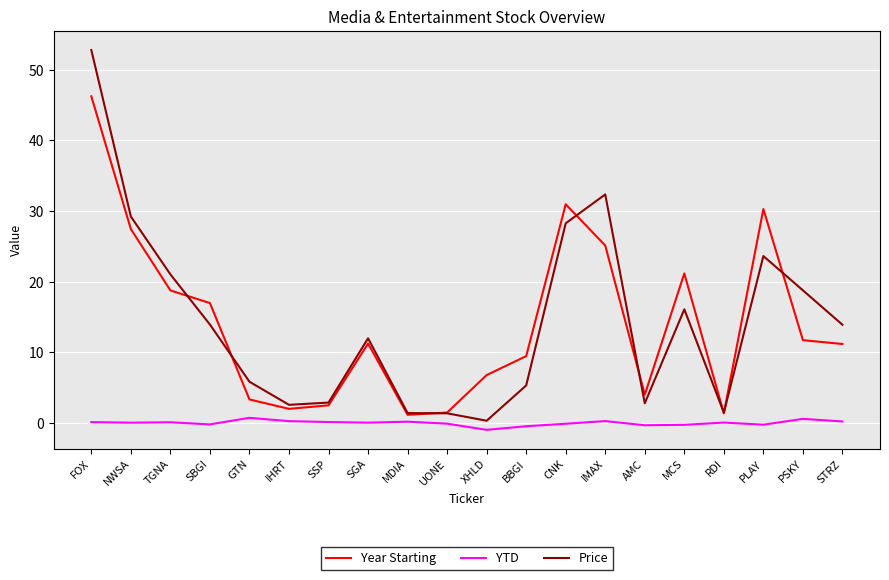

Rank the series by their maximum value, from highest to lowest.

Price, Year Starting, YTD